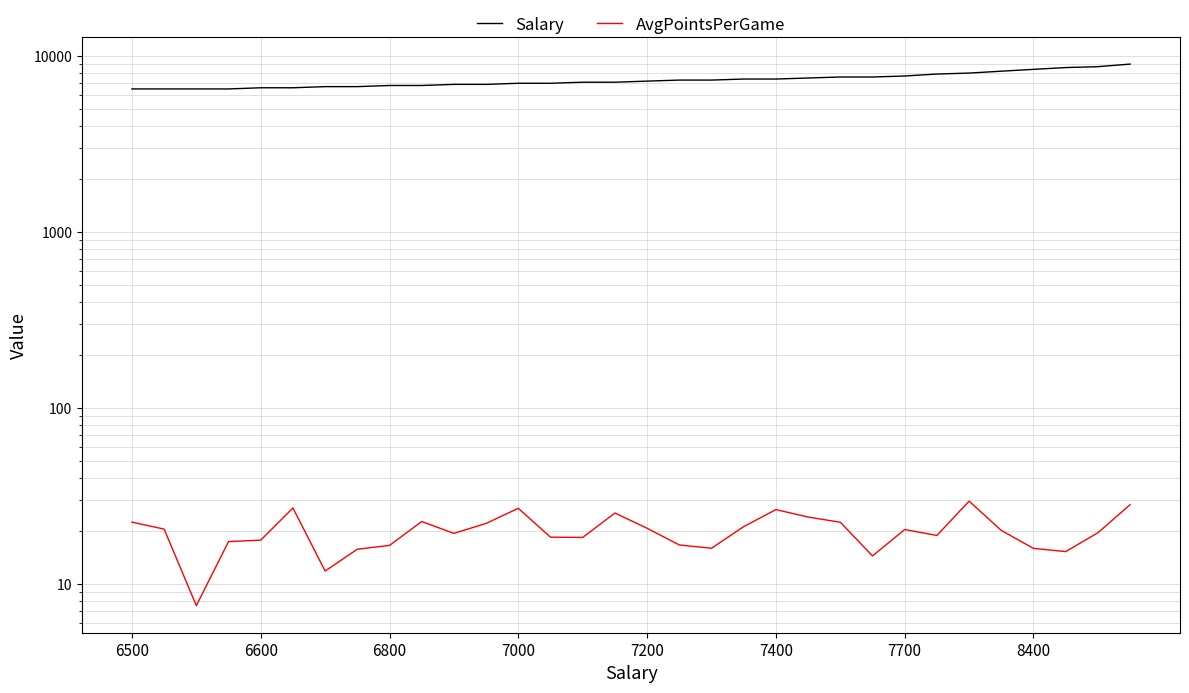

Which series changed the most between 6500 and 11?

Salary